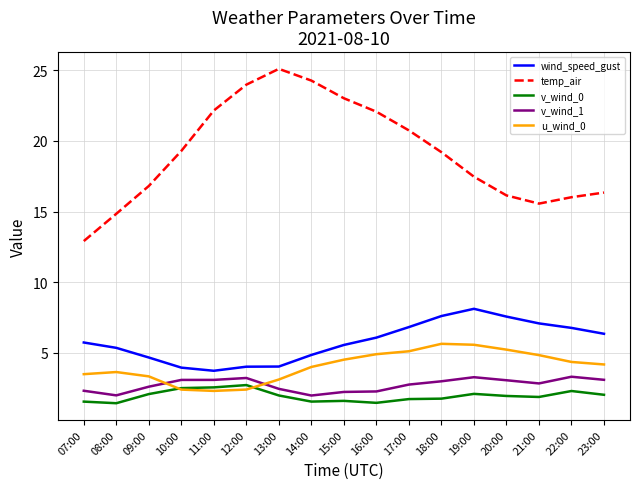

What is the greatest value displayed?

25.1